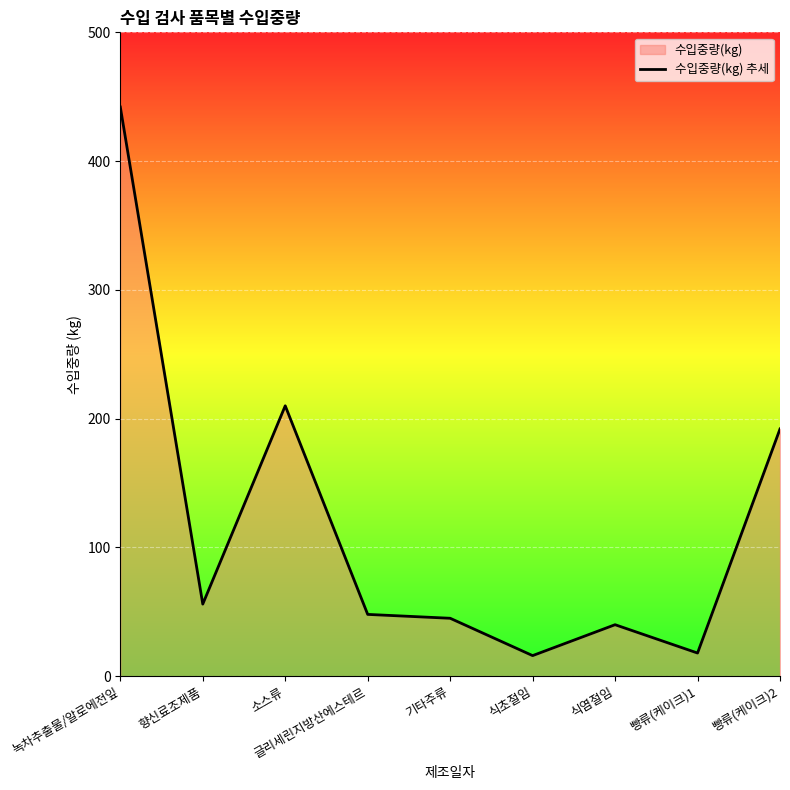

True or false: the data has more than 2 interior local peaks.

False